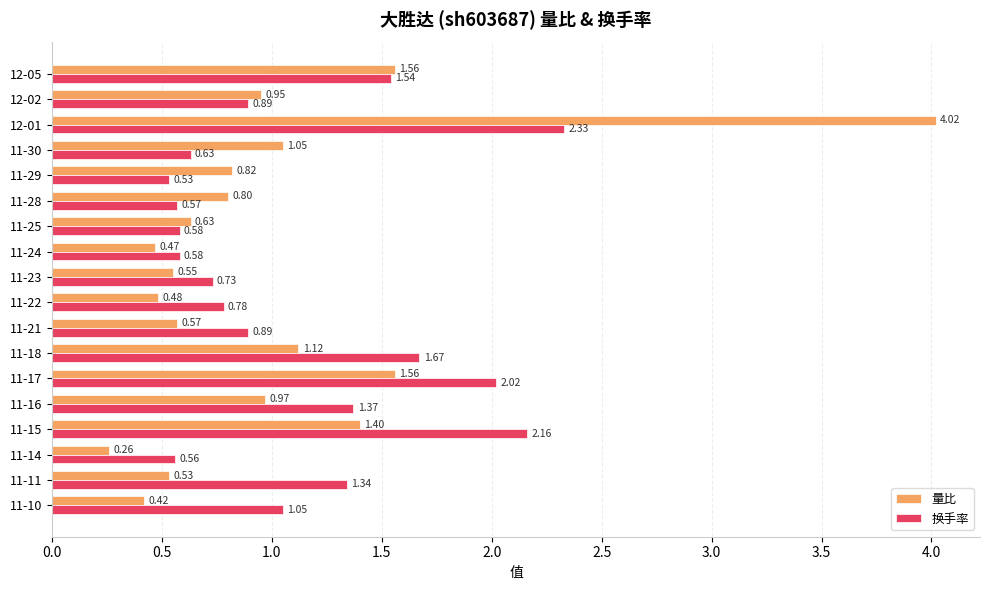

At which category is the sum across all series the highest?

12-01